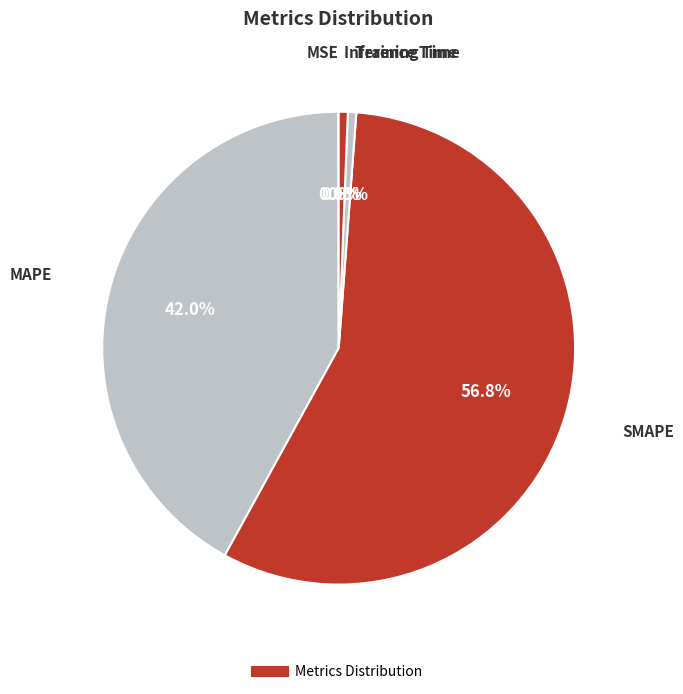

Which category accounts for the majority?

SMAPE